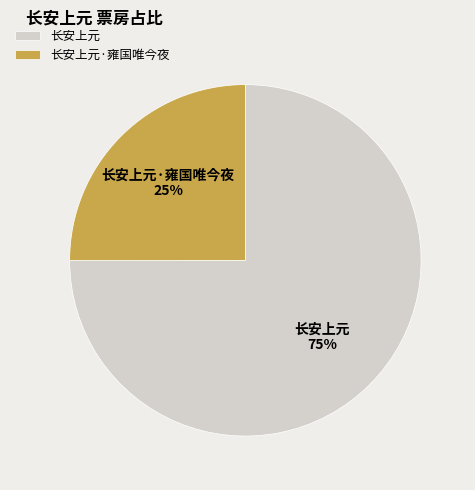

Is the sum of 长安上元 and 长安上元·雍国唯今夜 greater than half?

Yes